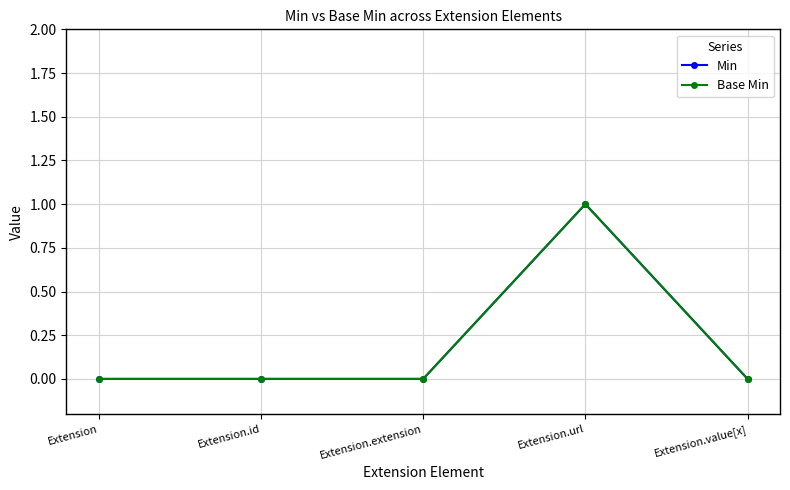

Between Extension and Extension.id, which series saw the biggest shift?

Min